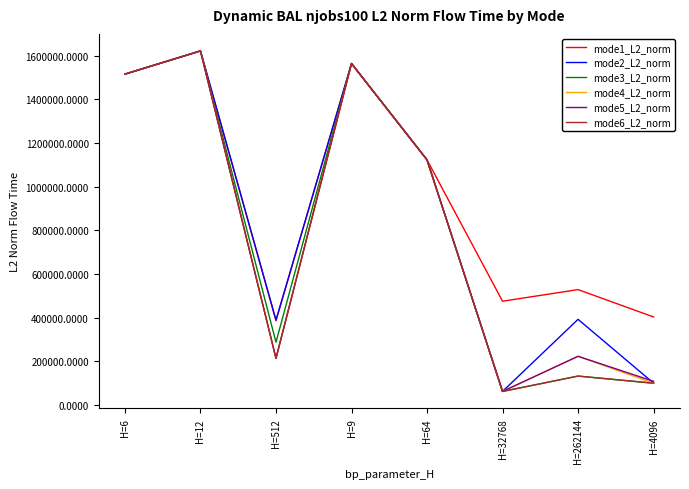

True or false: mode4_L2_norm has more than 1 interior local peaks.

True